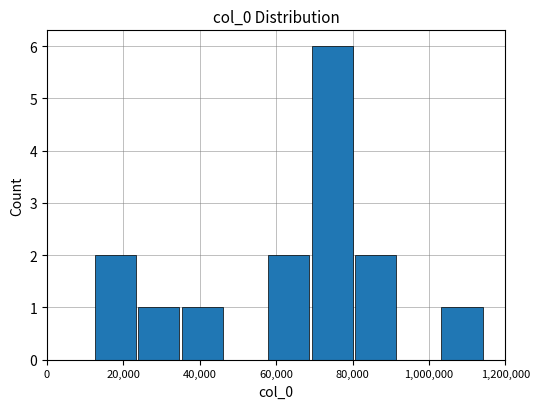

What is the sum of all values?

15